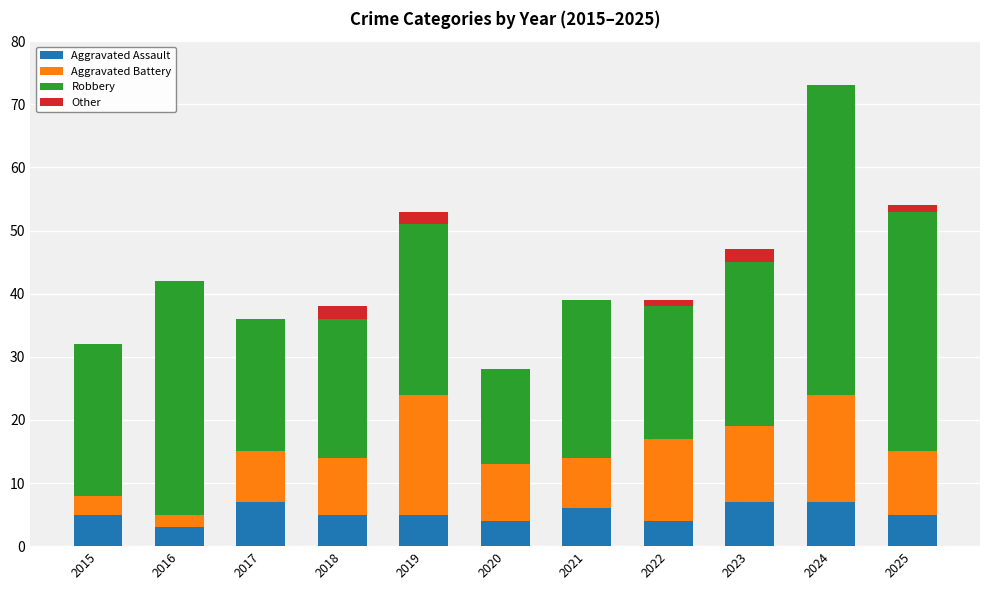

At which category is the sum across all series the highest?

2024